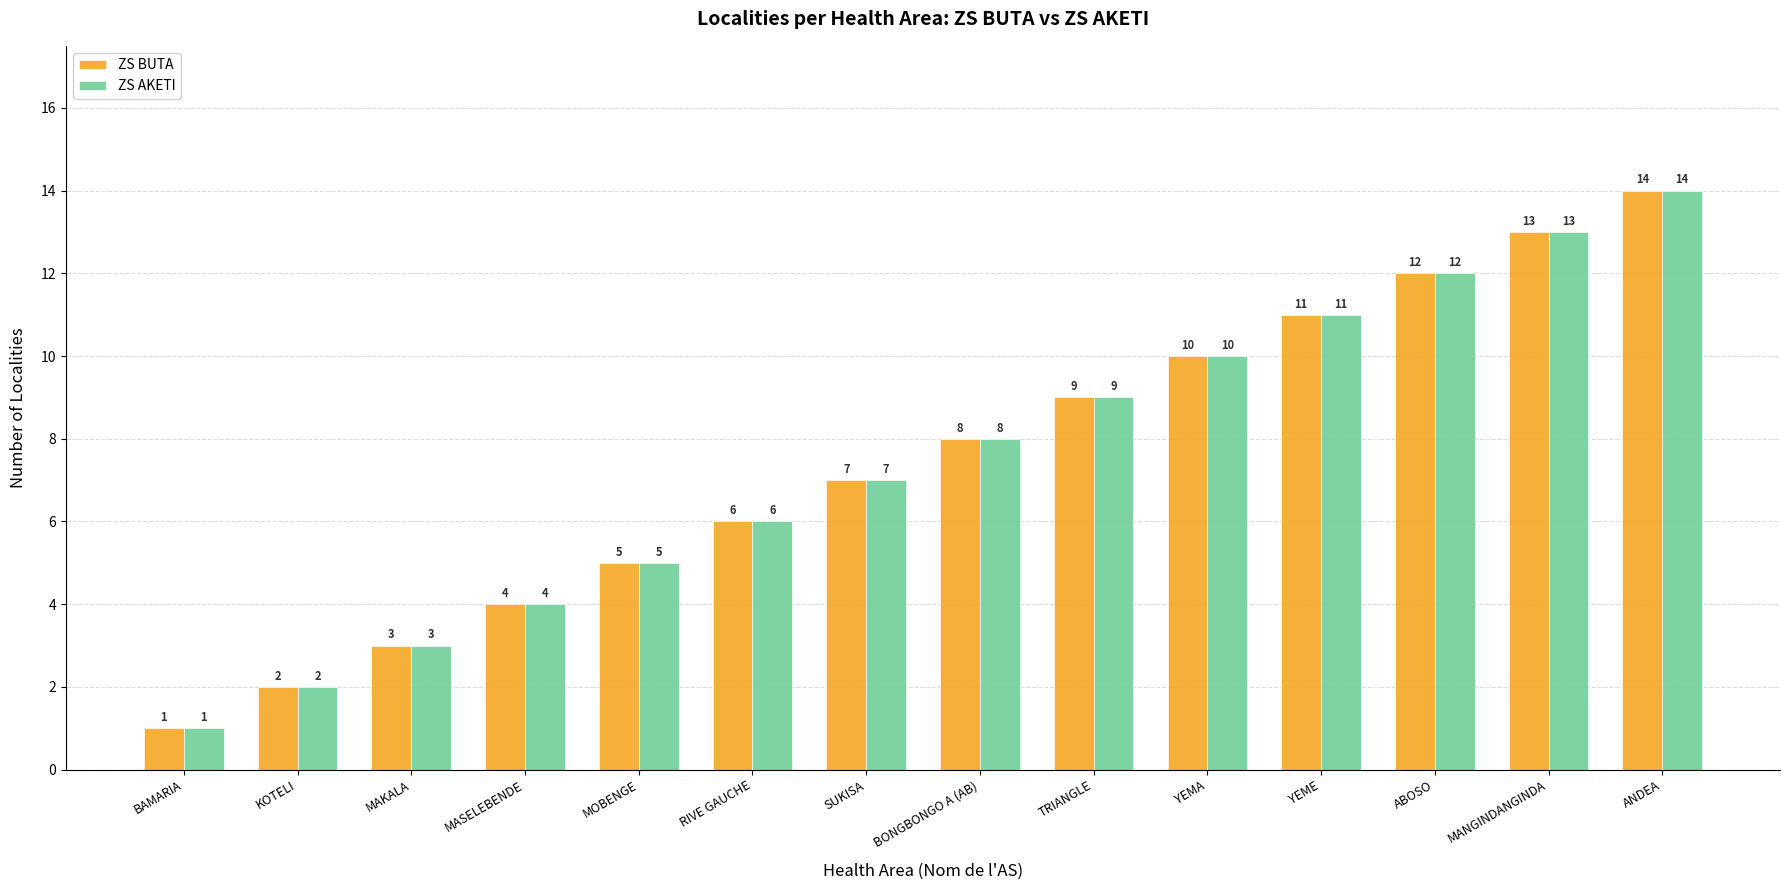

The value of ZS AKETI at YEMA is 10. True or false?

True